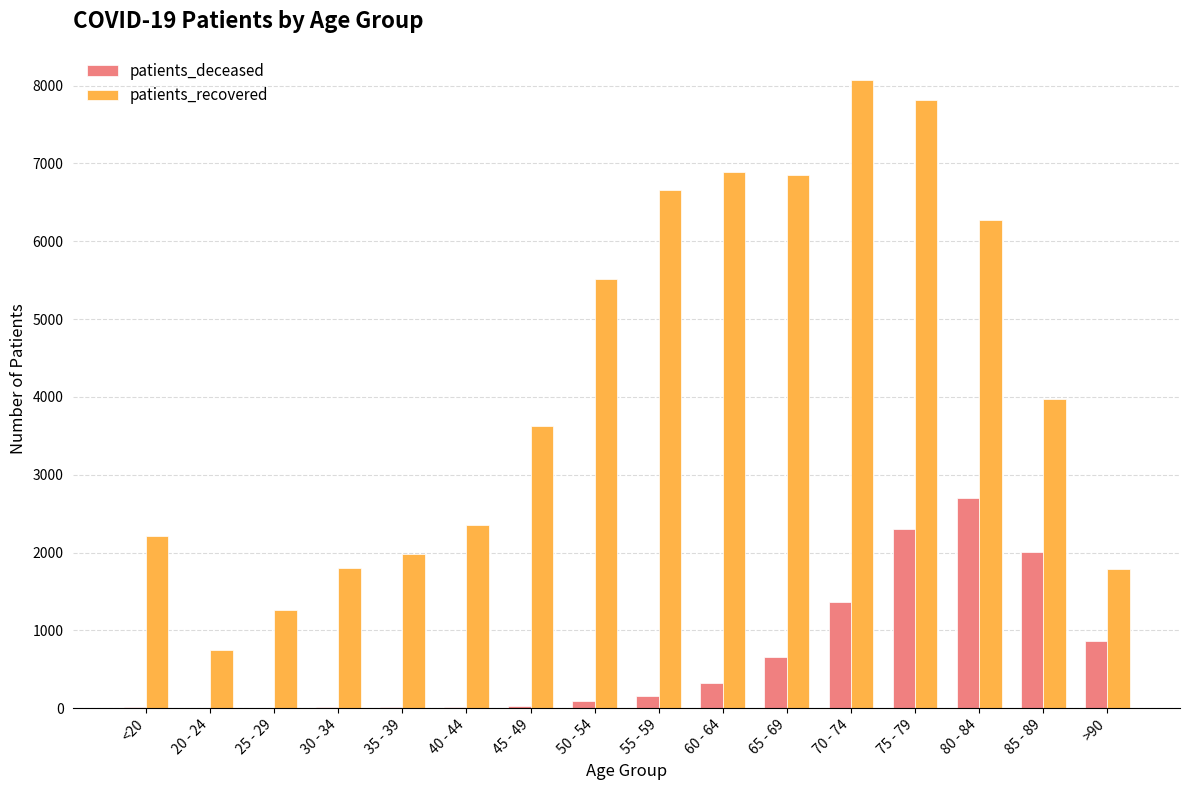

How many distinct data groups are displayed?

2